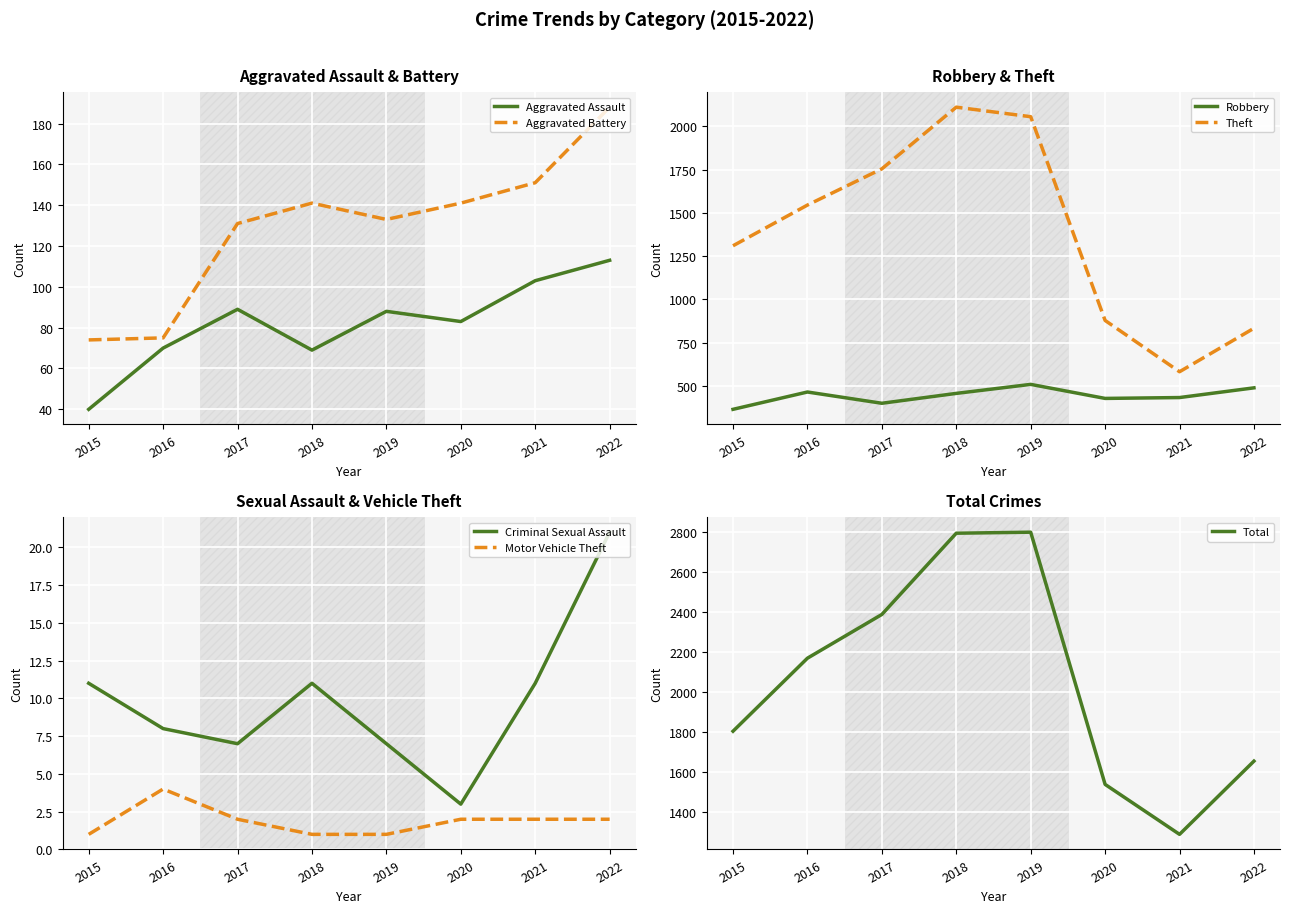

What is the value of the Theft point at the 8th from the left?

834